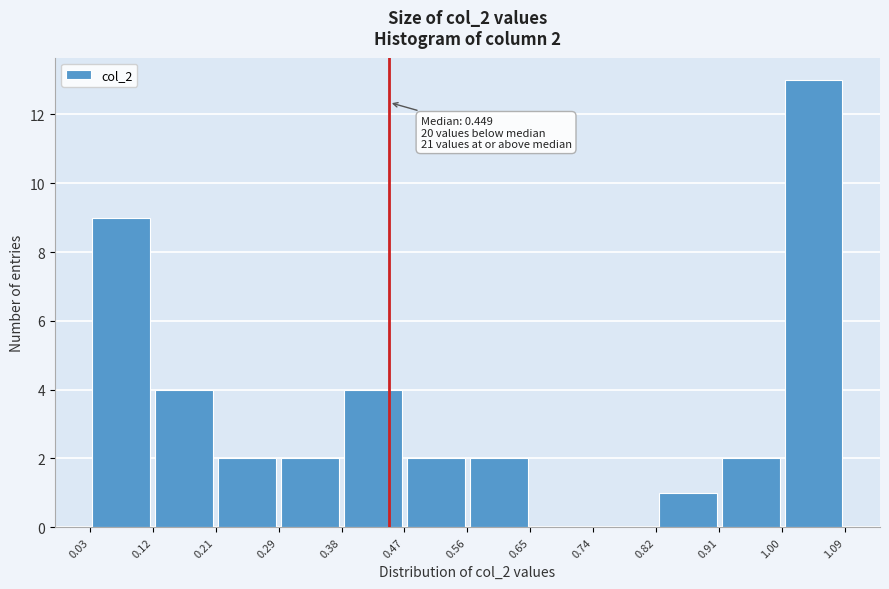

Over which range of the x-axis is the bar tallest?

1.00 to 1.09